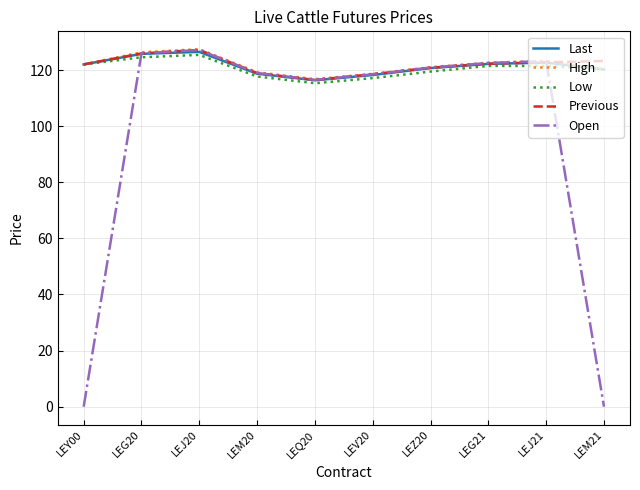

Is it true that Open equals 47.5 at LEZ20?

False